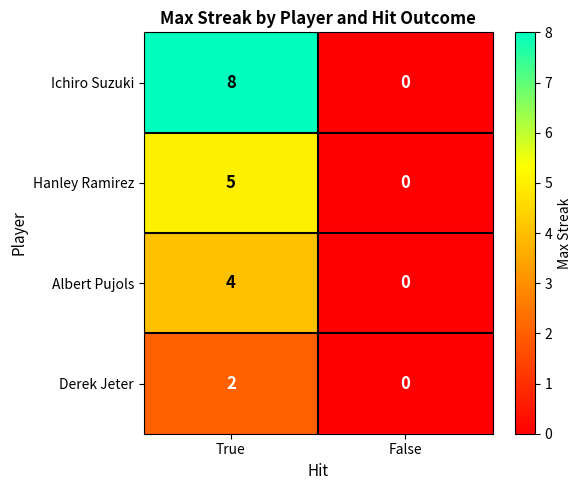

At which label does Derek Jeter reach its peak?

True